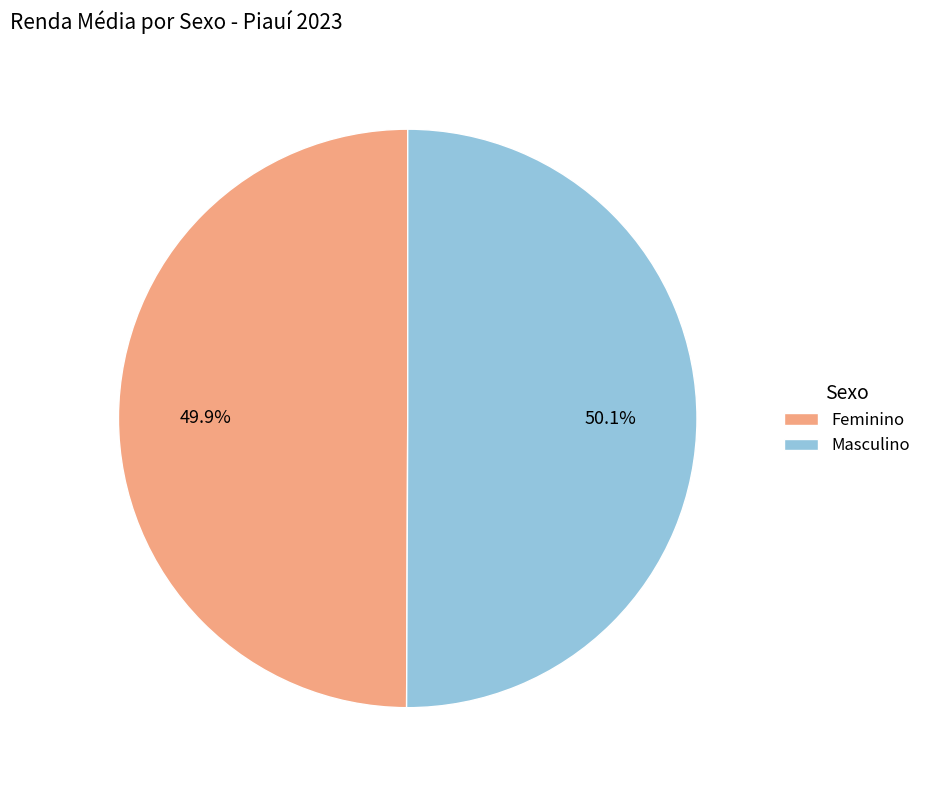

Is it true that Feminino is 64% of the pie?

False